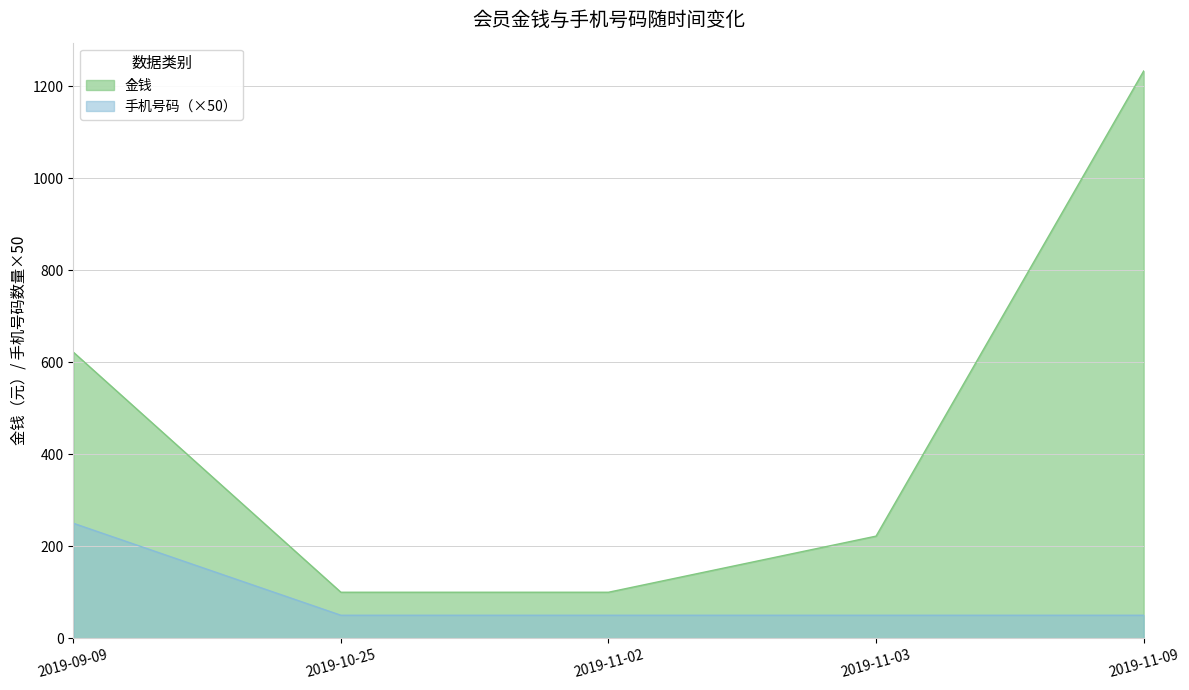

True or false: 金钱 has a value of 390 at 2019-11-03.

False